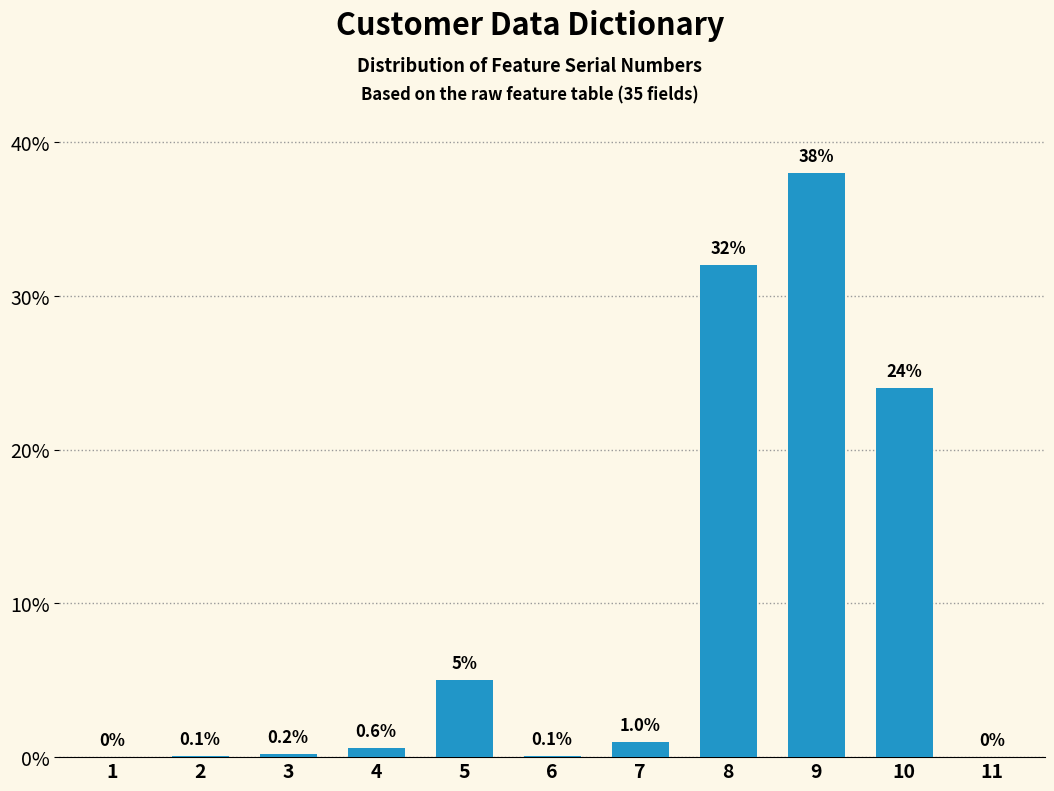

Reading left to right, what are all the values shown in this chart?

1=0.0	2=0.1	3=0.2	4=0.6	5=5.0	6=0.1	7=1.0	8=32.0	9=38.0	10=24.0	11=0.0